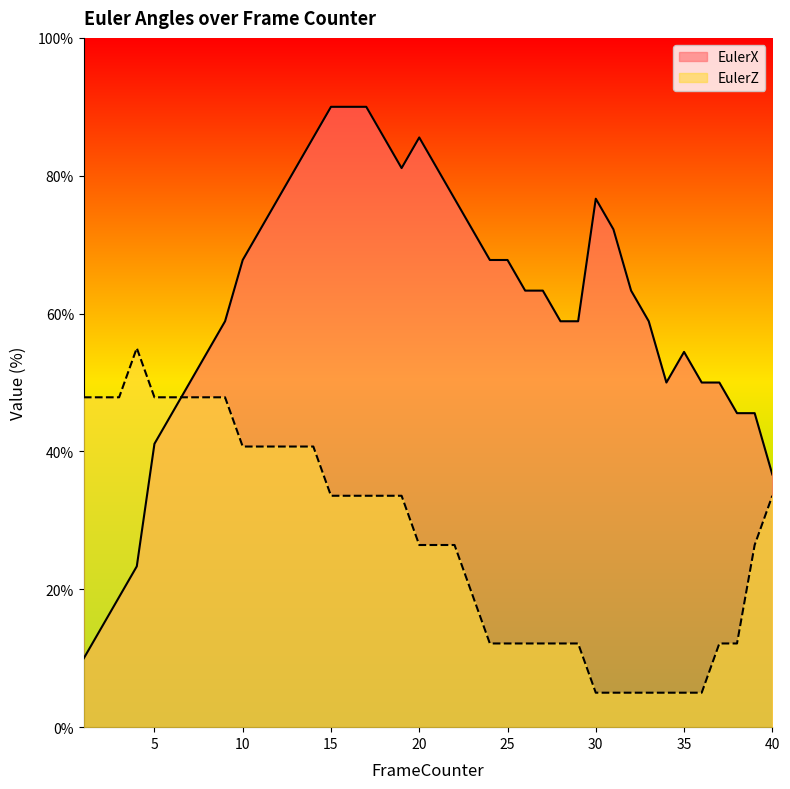

What is the sum of the EulerZ values at 13 and 14?

81.4